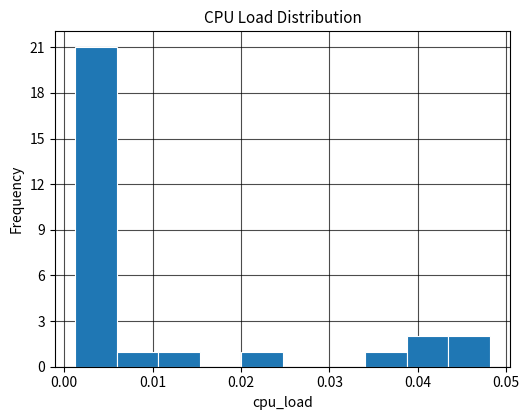

Reading left to right, list every bar in this chart as the range it spans on the x-axis followed by its height. Neither the bar edges nor the heights are printed on the chart, so give them approximately, as read against the axes.

0.001 to 0.006: 21
0.006 to 0.011: 1
0.011 to 0.015: 1
0.015 to 0.020: 0
0.020 to 0.025: 1
0.025 to 0.029: 0
0.029 to 0.034: 0
0.034 to 0.039: 1
0.039 to 0.043: 2
0.043 to 0.048: 2